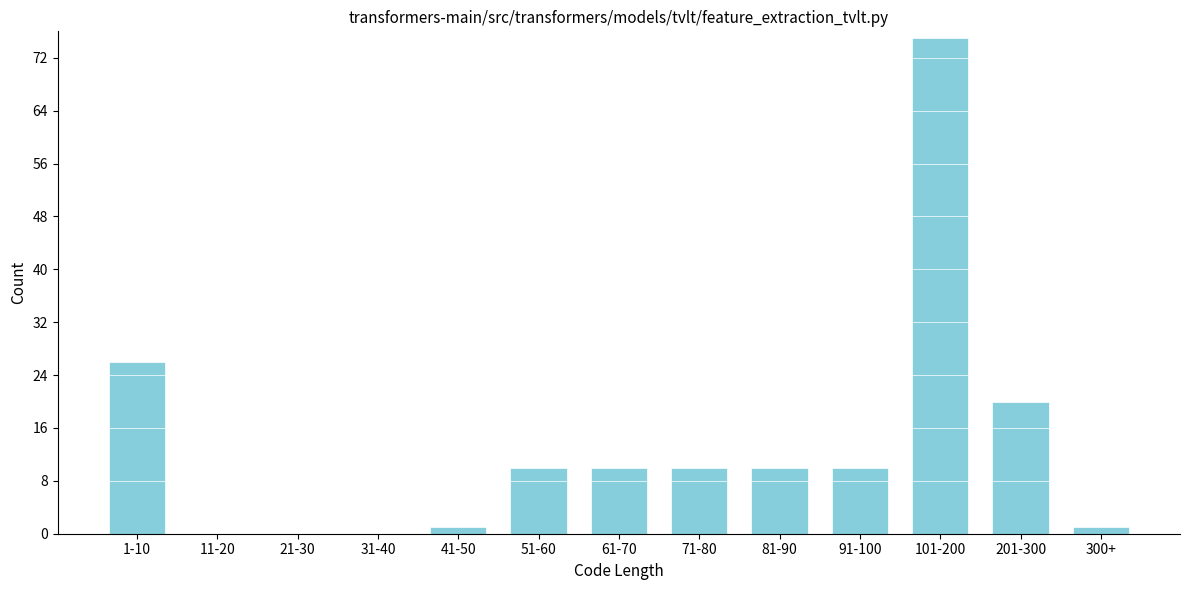

Reading left to right, list all the values displayed in this chart.

1-10=26	11-20=0	21-30=0	31-40=0	41-50=1	51-60=10	61-70=10	71-80=10	81-90=10	91-100=10	101-200=75	201-300=20	300+=1